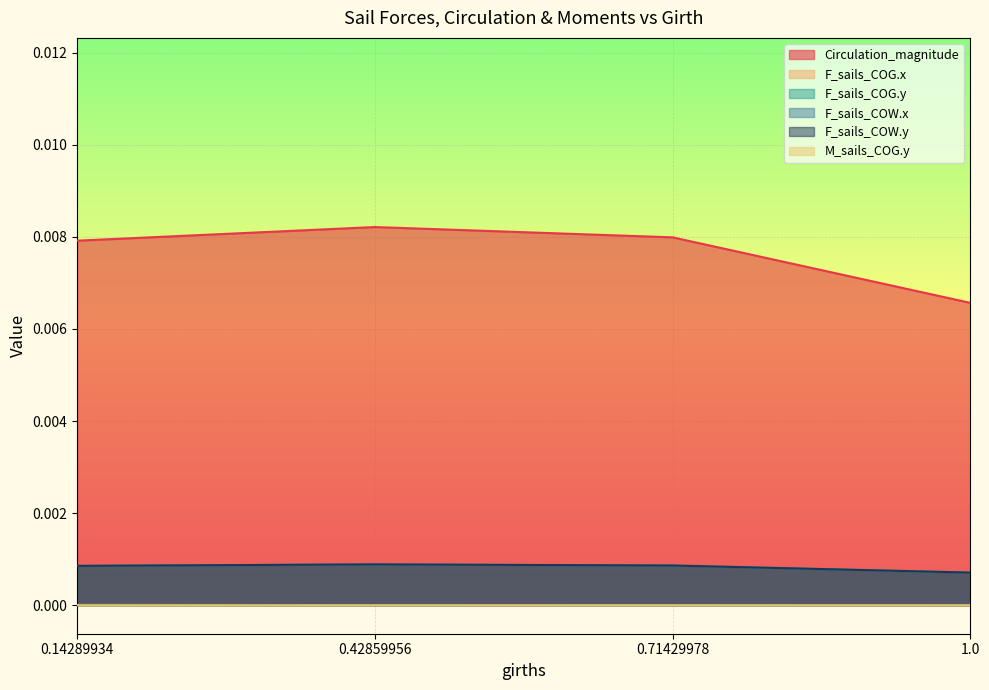

What is the label of the 3rd point from the left?

0.71429978